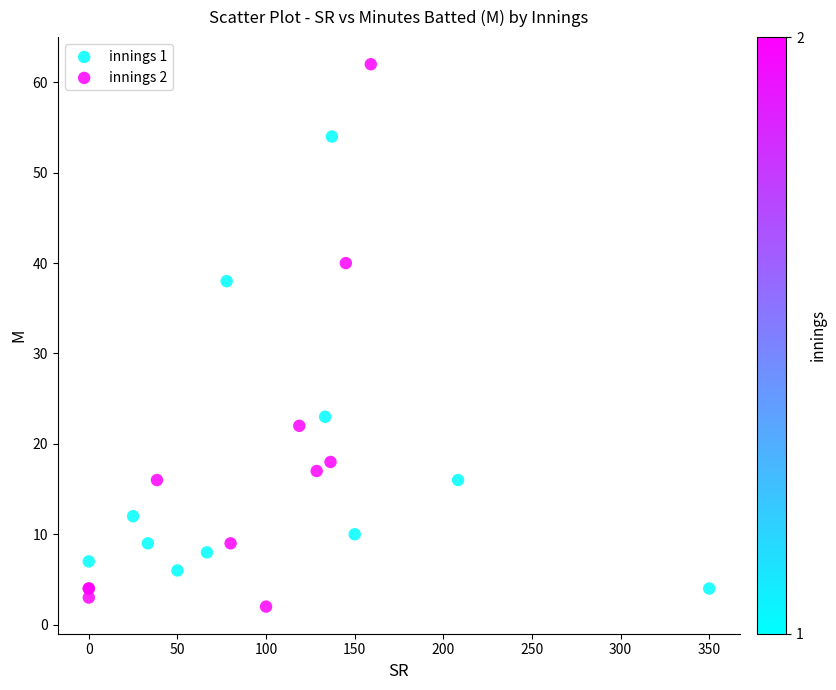

Which series reaches the minimum Y coordinate?

innings 2